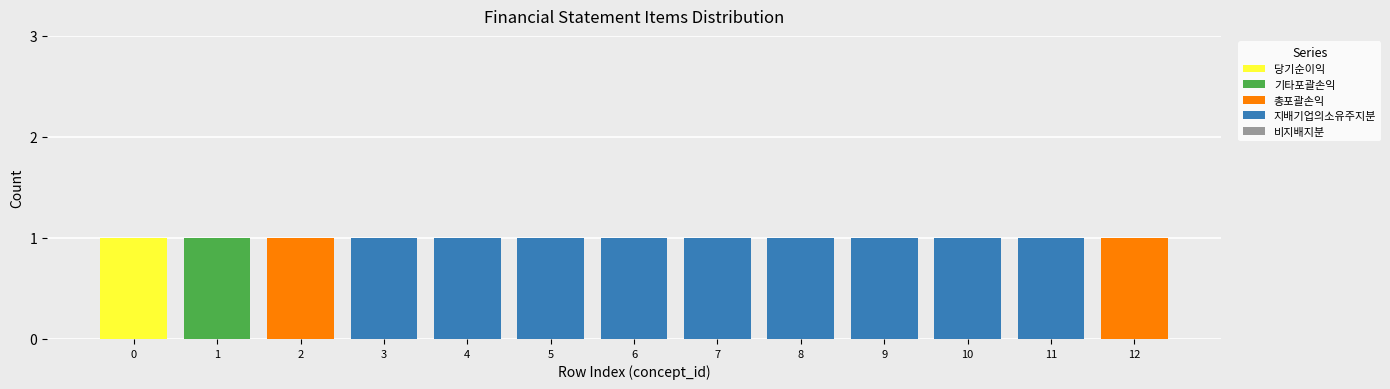

Does the chart contain stacked bars?

Yes